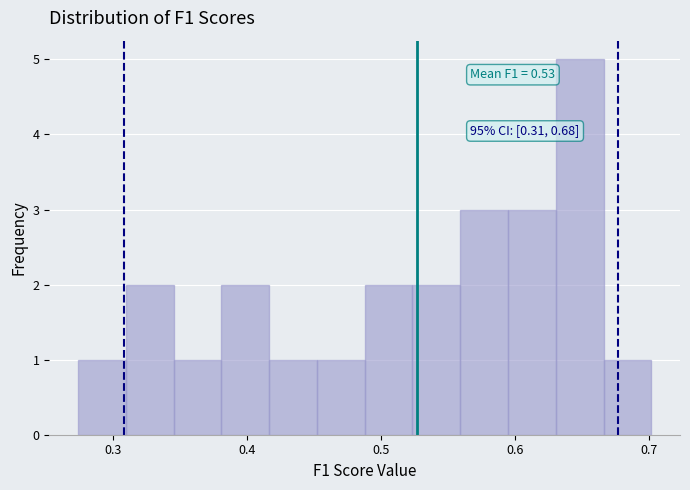

Around what value on the x-axis is the tallest bar? Give the approximate position of its centre, as read against the axis.

0.65